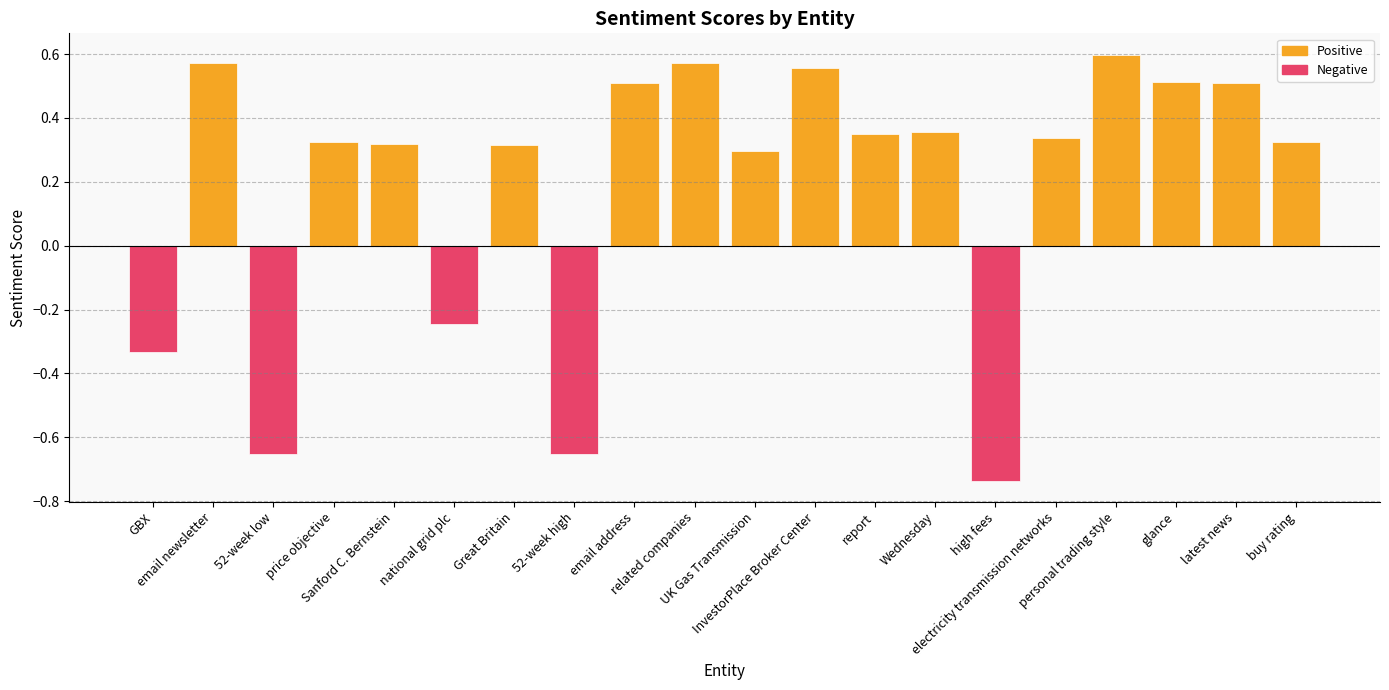

What is the difference between the maximum and minimum values?

1.3